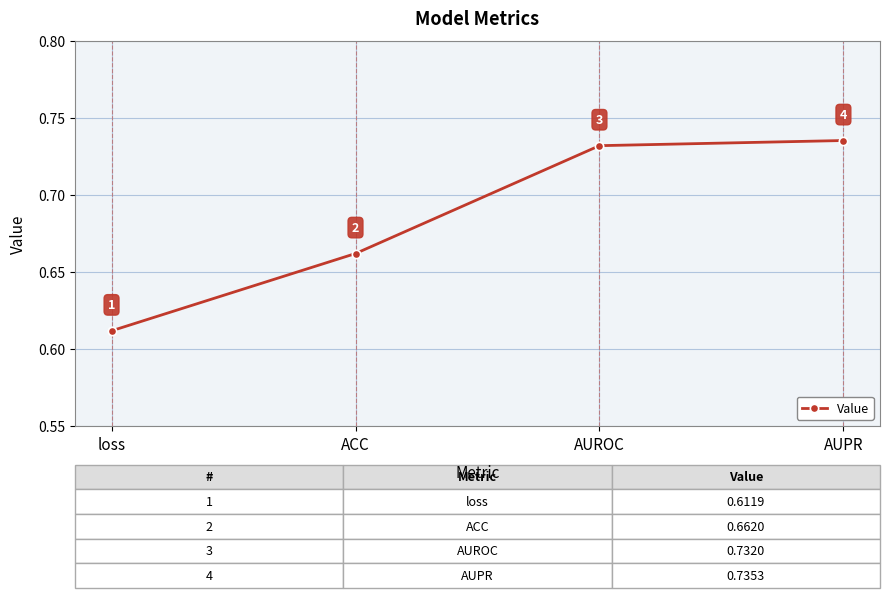

What is the label of the 3rd point from the right?

ACC